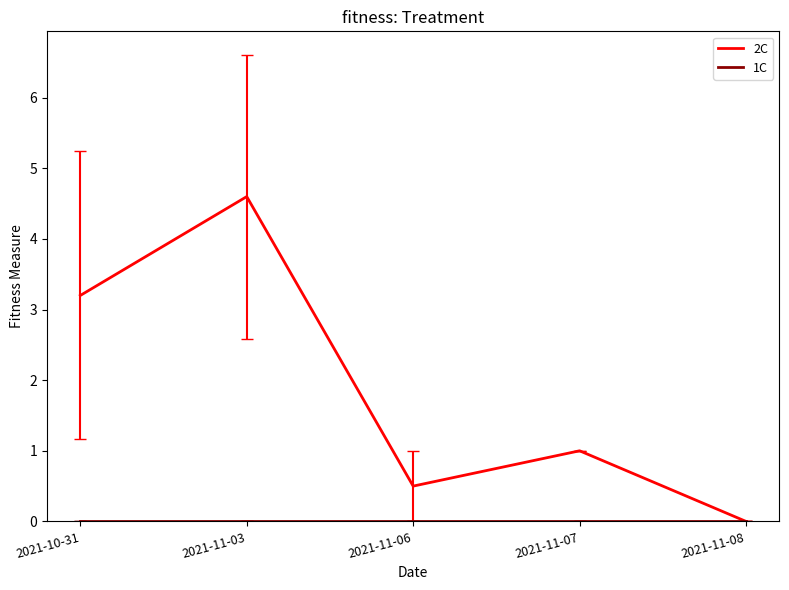

The 2C series shows 1.3 at 2021-11-07. True or false?

False